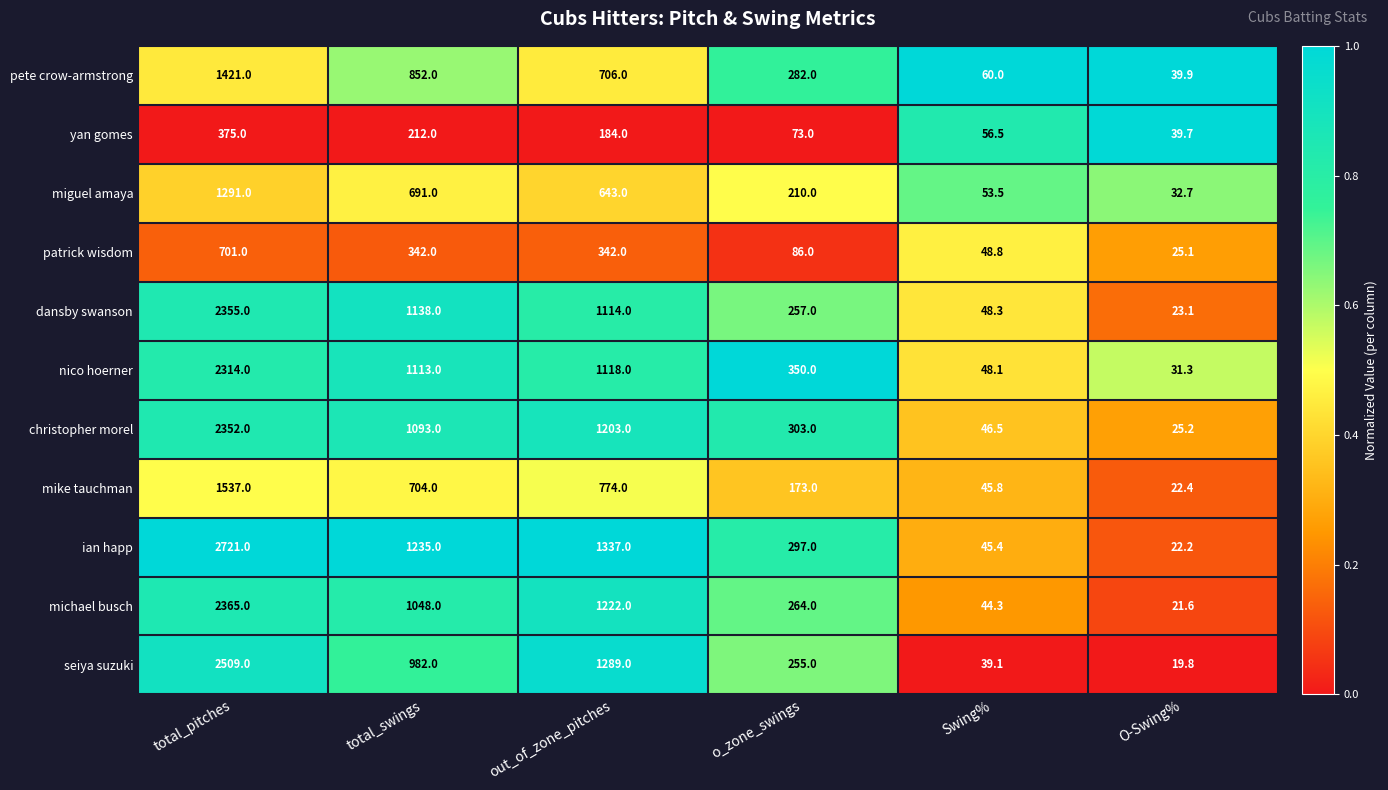

Which label corresponds to the smallest value in the chart?

O-Swing%